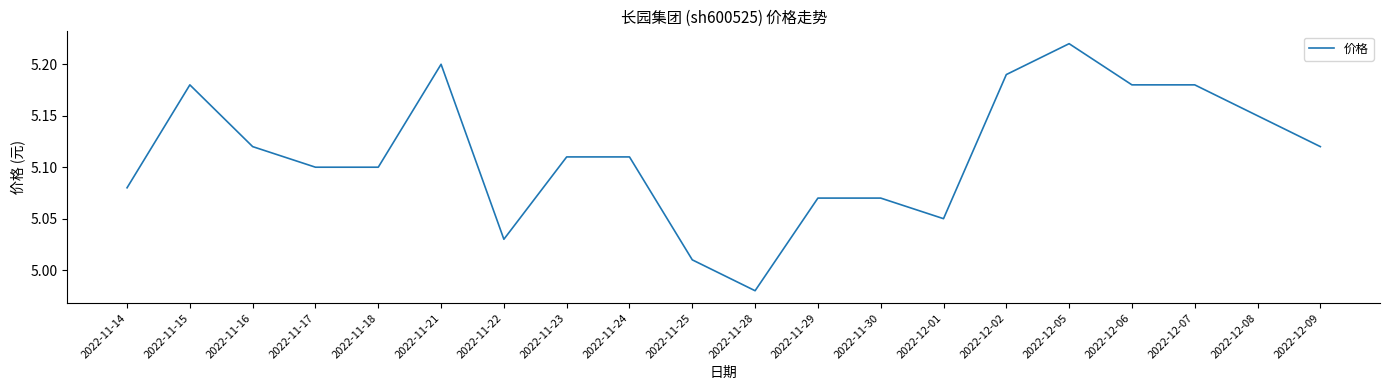

Approximately how many times larger is the value at 2022-11-23 compared to 2022-11-24?

1.0